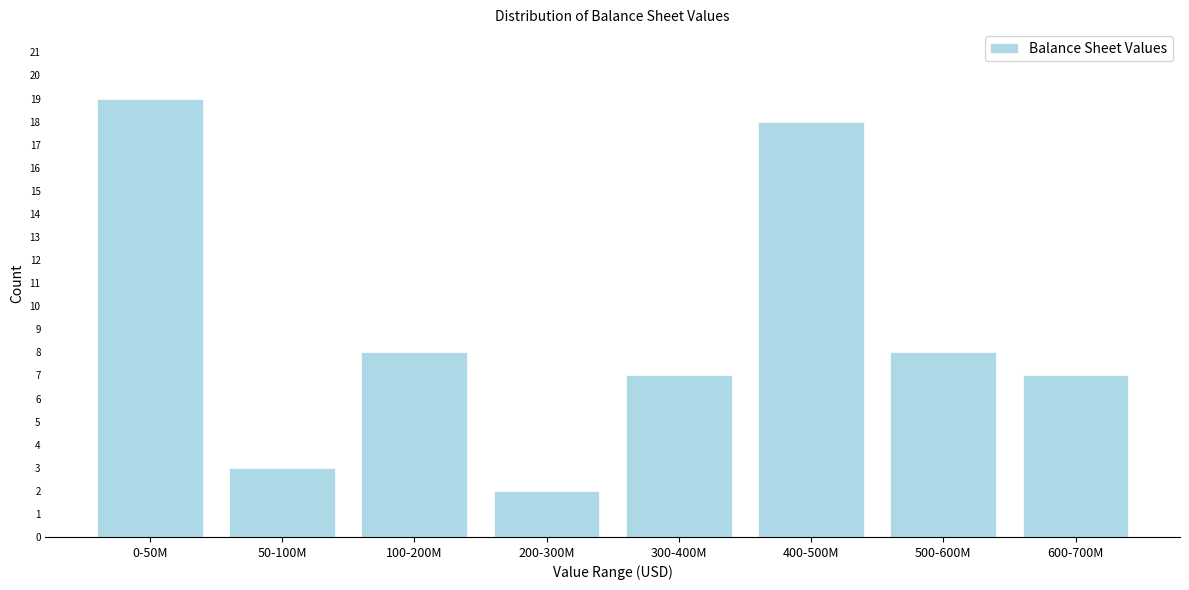

Reading left to right, extract all data points from this chart.

19	3	8	2	7	18	8	7